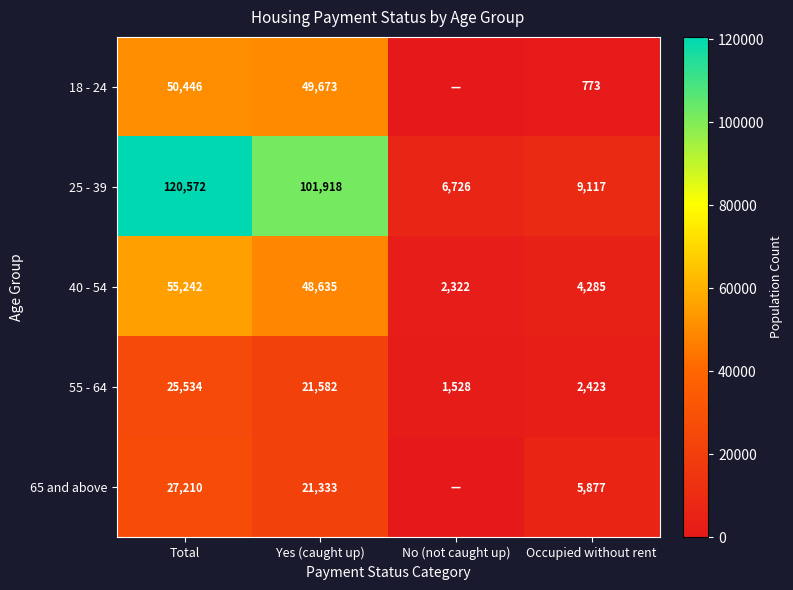

Count the number of categories in the chart.

4